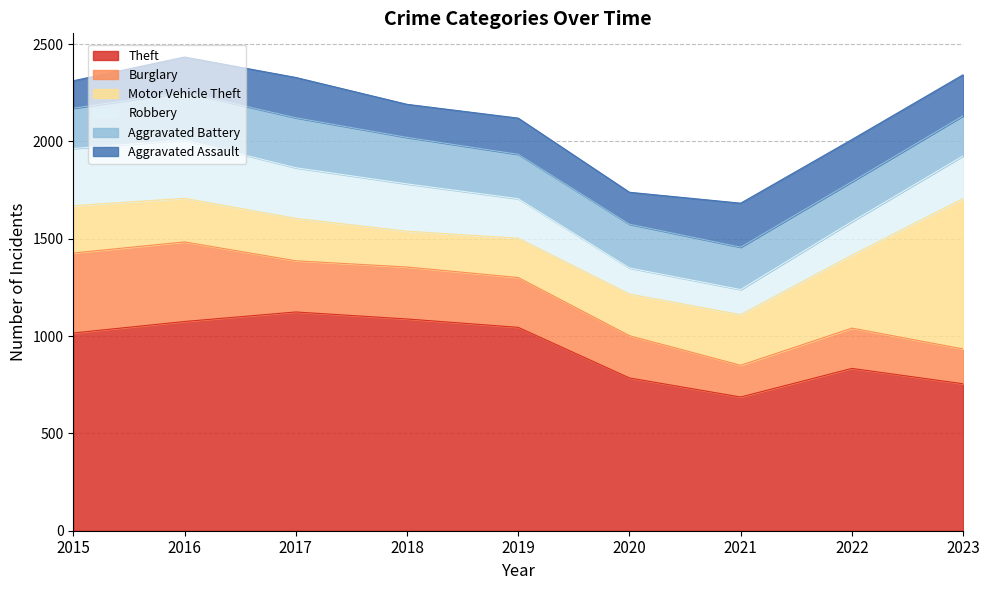

Rank the series by their maximum value, from lowest to highest.

Aggravated Assault, Aggravated Battery, Robbery, Burglary, Motor Vehicle Theft, Theft